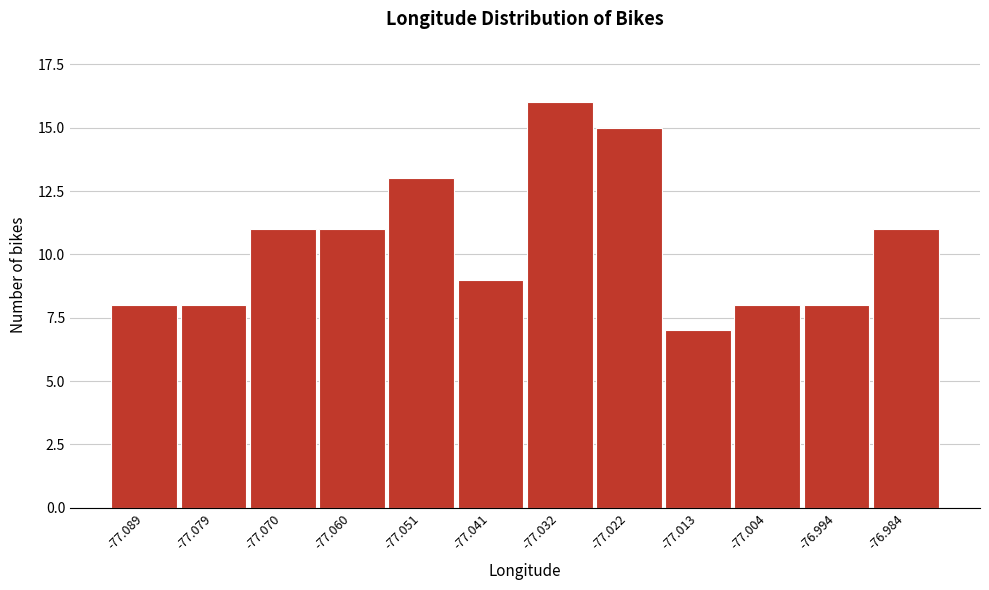

Reading left to right, transcribe all the data shown in this chart.

-77.089=8	-77.079=8	-77.070=11	-77.060=11	-77.051=13	-77.041=9	-77.032=16	-77.022=15	-77.013=7	-77.004=8	-76.994=8	-76.984=11